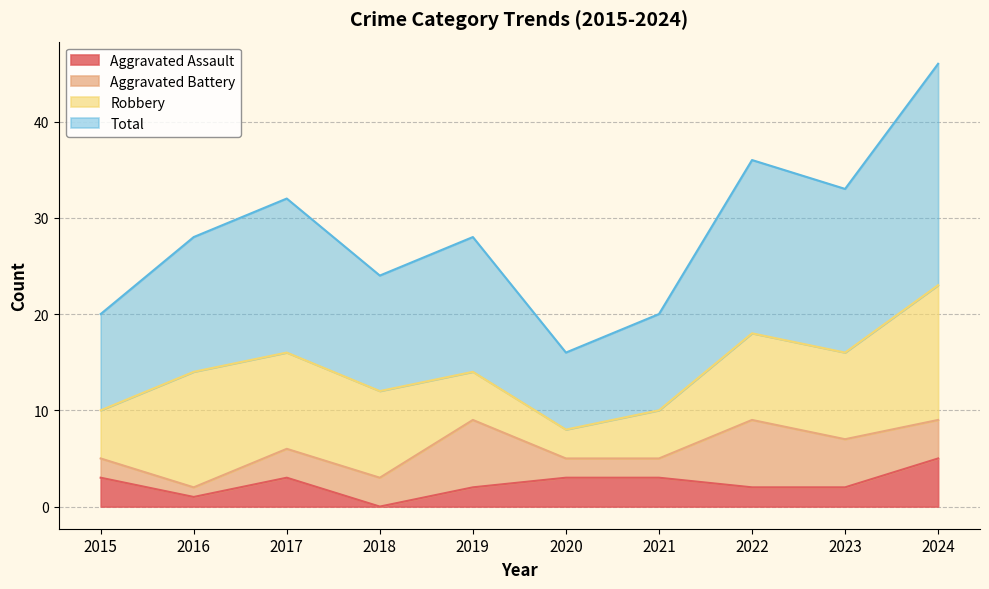

Between 2020 and 2023, which series saw the biggest shift?

Total